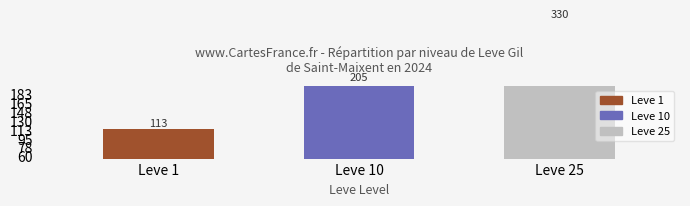

Approximately how many times larger is the value at Leve 1 compared to Leve 25?

0.3